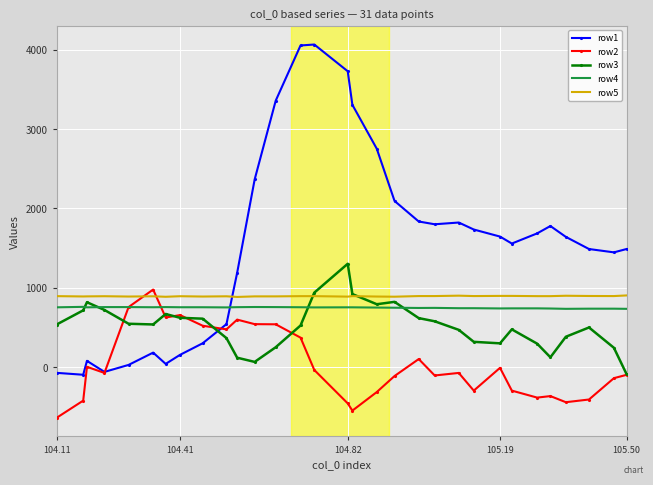

At how many categories does at least one series exceed 2670?

6